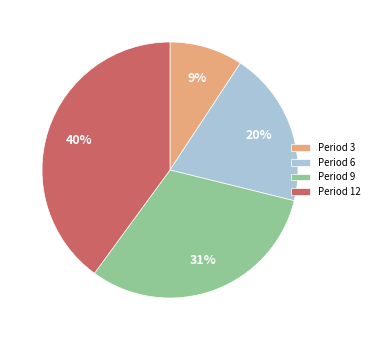

Rank the categories by value from lowest to highest.

Period 3, Period 6, Period 9, Period 12